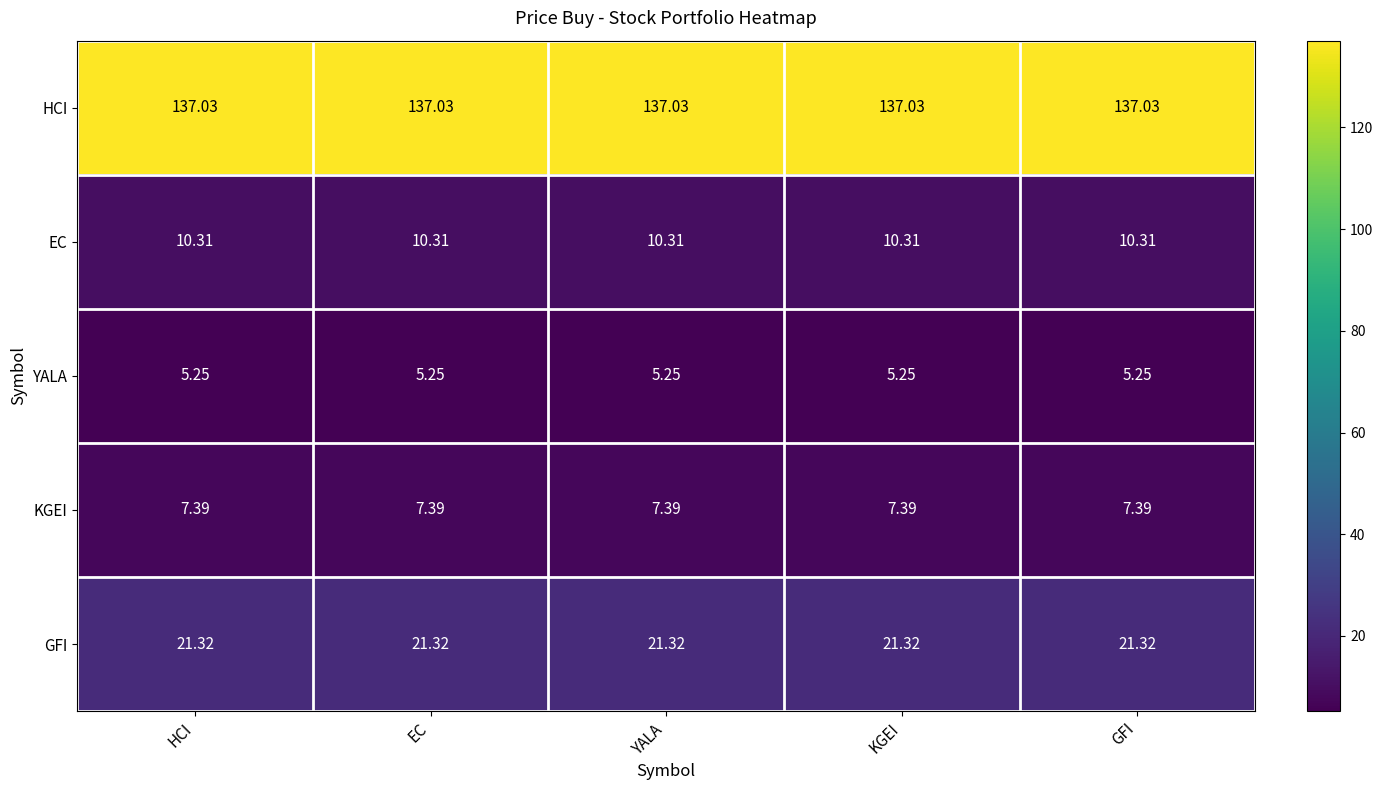

What is the total value across all series at HCI?

181.3